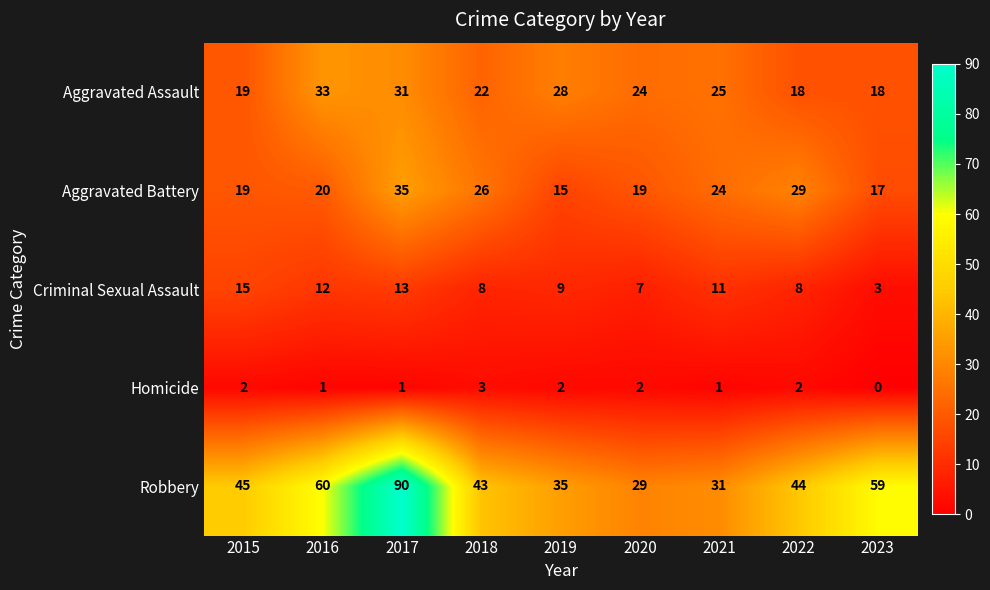

Between 2020 and 2022, which series saw the biggest shift?

Robbery